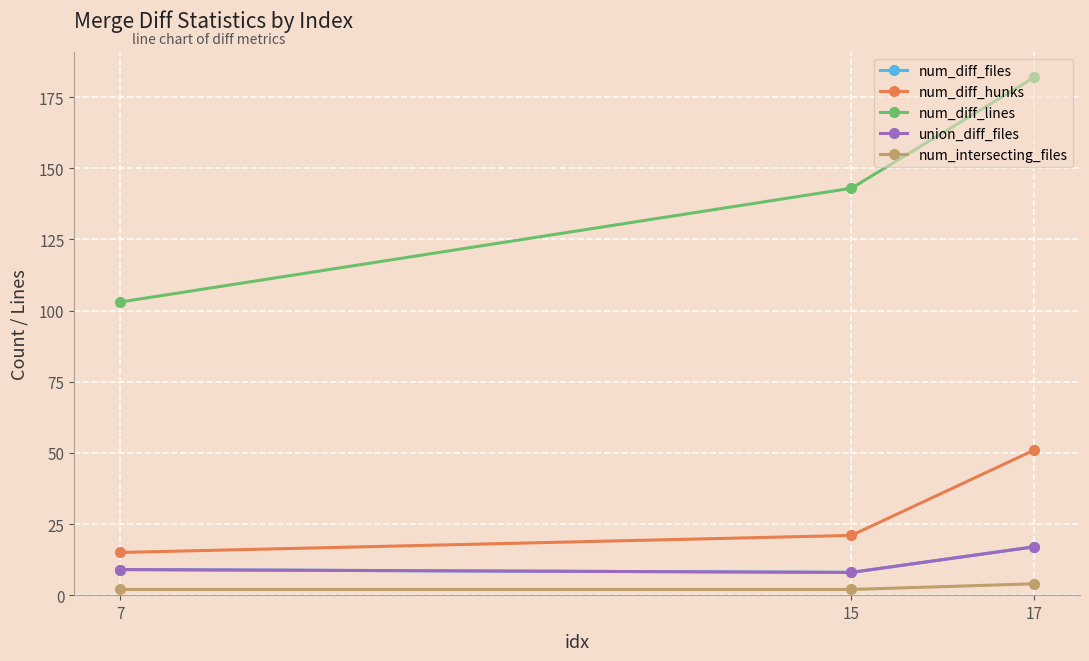

Is this an area chart (filled region under the line)?

No